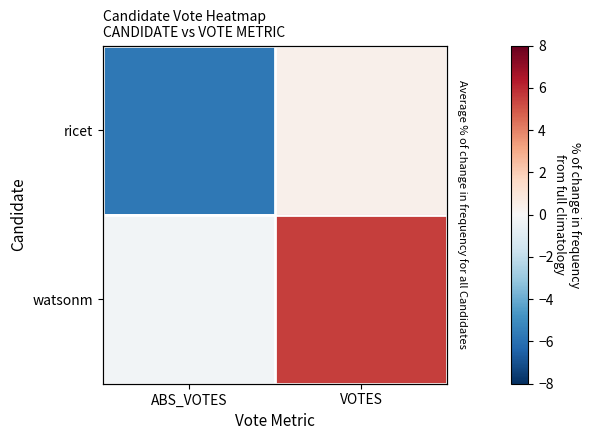

At which category does the chart reach its peak across all series?

VOTES